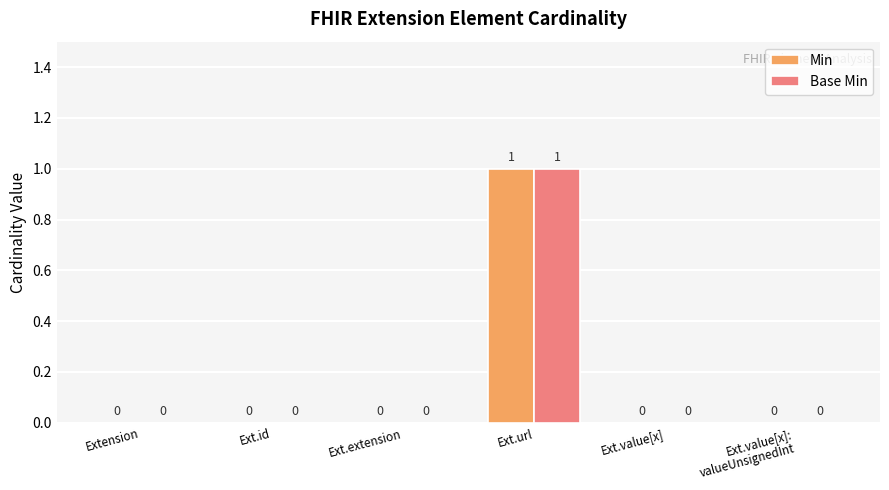

Reading left to right, transcribe all the data shown in this chart.

Min: Extension=0	Ext.id=0	Ext.extension=0	Ext.url=1	Ext.value[x]=0	Ext.value[x]:
valueUnsignedInt=0
Base Min: Extension=0	Ext.id=0	Ext.extension=0	Ext.url=1	Ext.value[x]=0	Ext.value[x]:
valueUnsignedInt=0